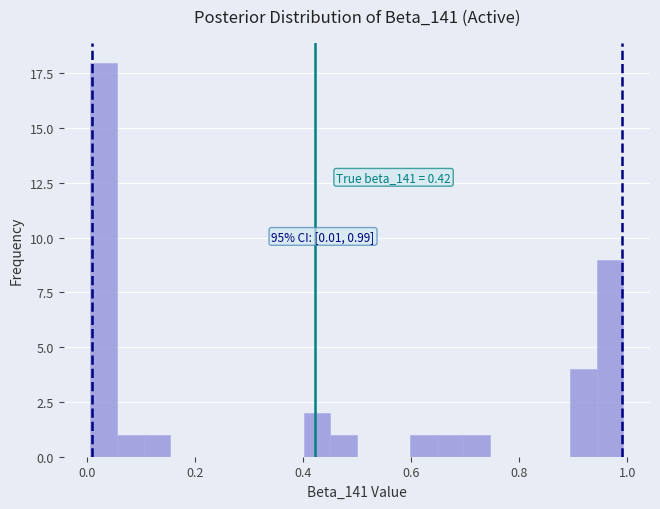

Around what value on the x-axis is the tallest bar? Give the approximate position of its centre, as read against the axis.

0.04